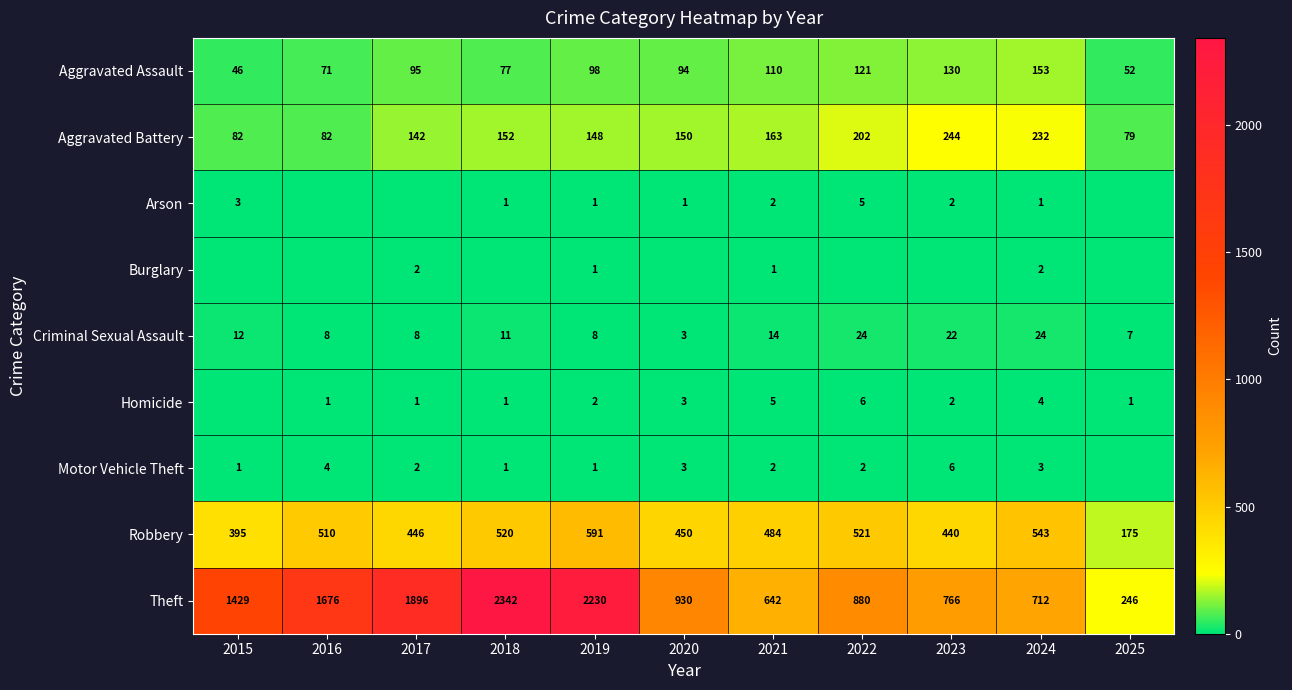

List the labels in order of Aggravated Assault value, largest first.

2024, 2023, 2022, 2021, 2019, 2017, 2020, 2018, 2016, 2025, 2015